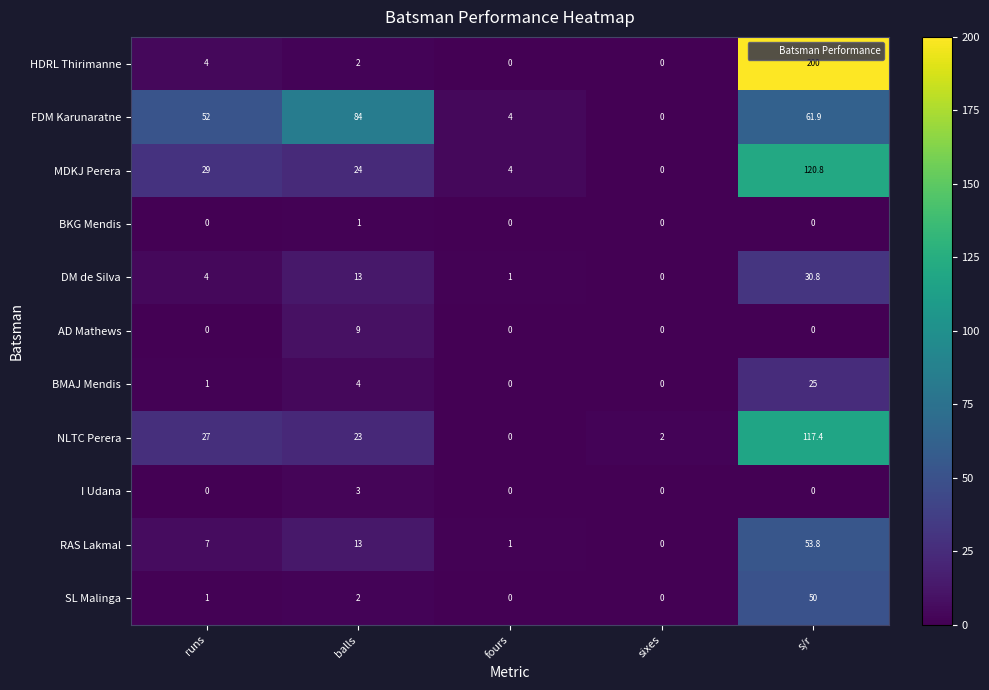

What is the difference between the maximum and minimum values in the RAS Lakmal series?

53.8